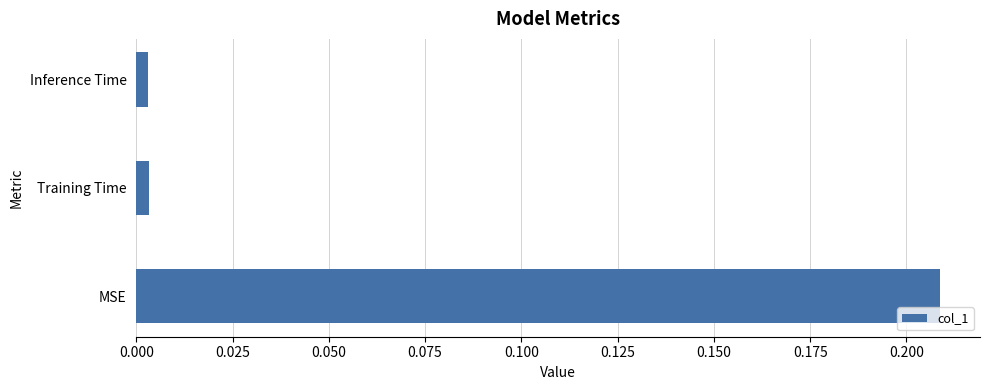

Which category has the highest value across all series?

MSE